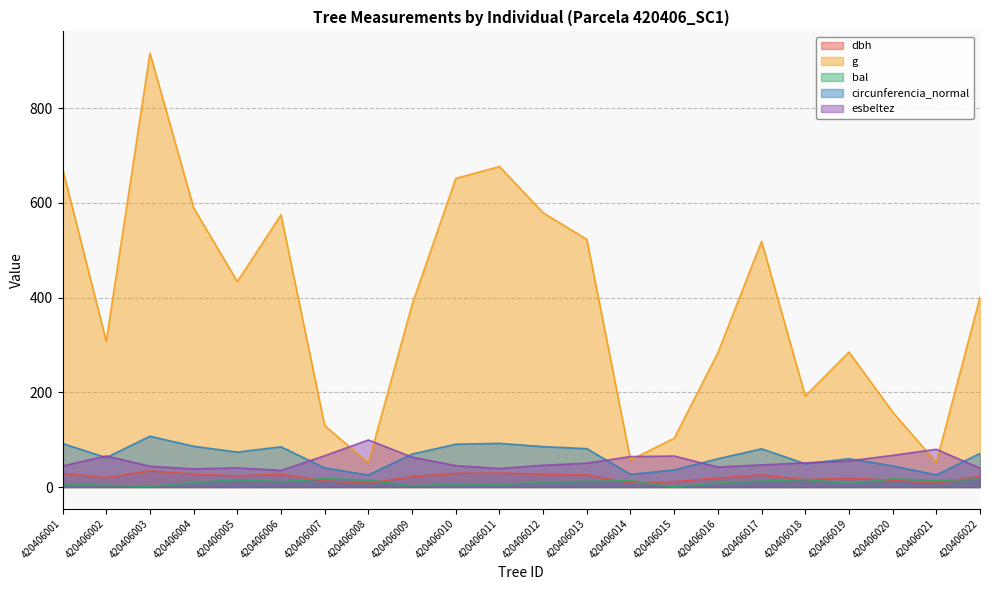

True or false: g has a value of 672.0 at 420406001.

True